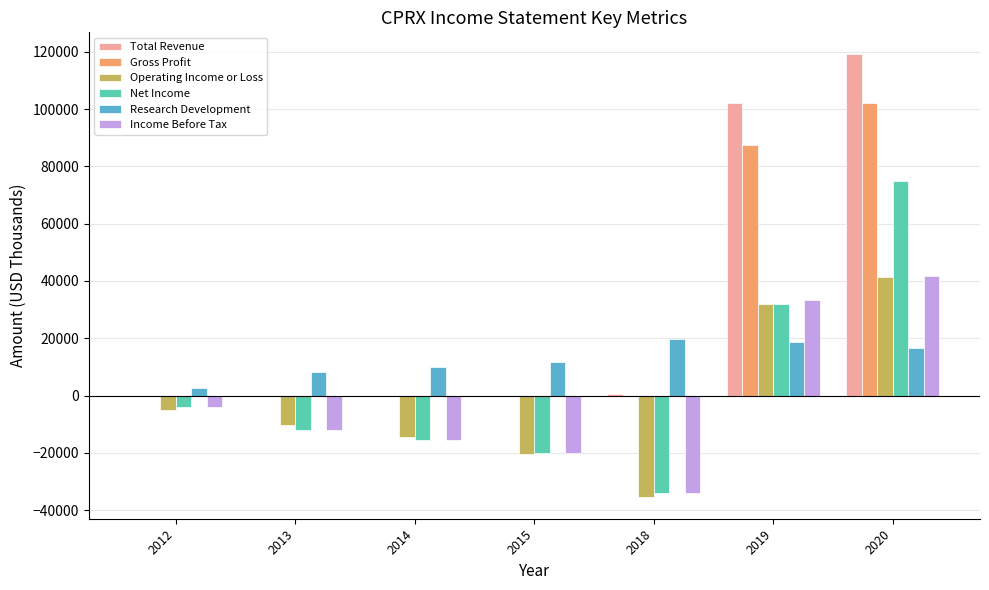

At which category is the sum across all series the highest?

2020